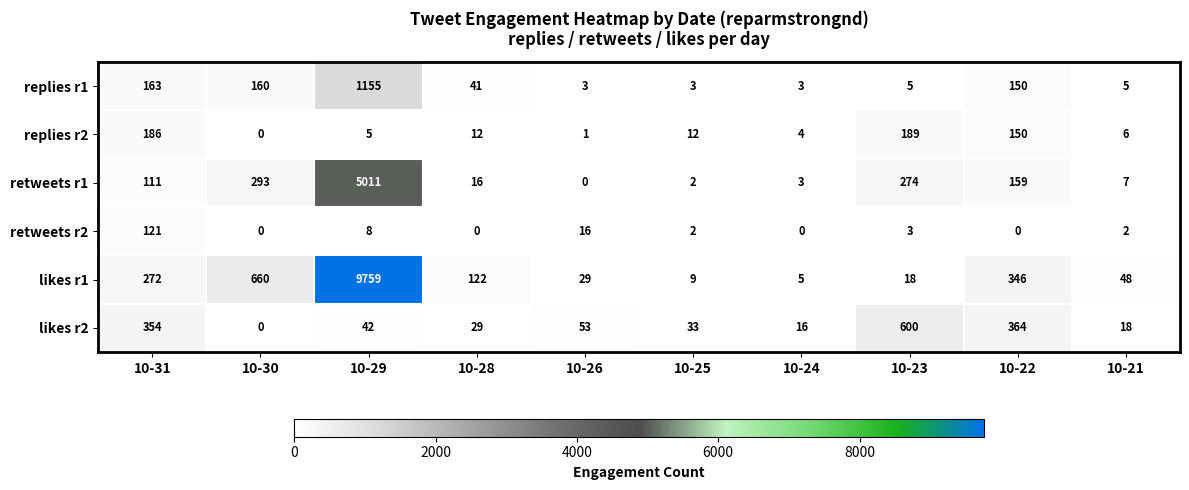

Which series has the largest total across all categories?

likes r1